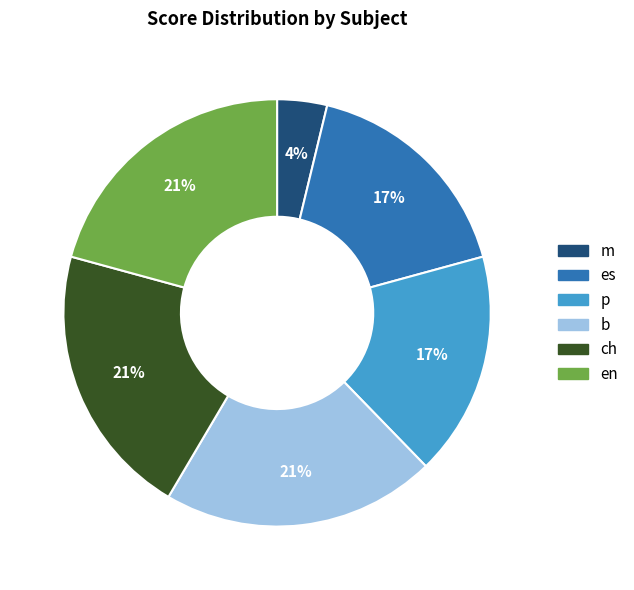

To the nearest percent, what is the average slice percentage?

17%